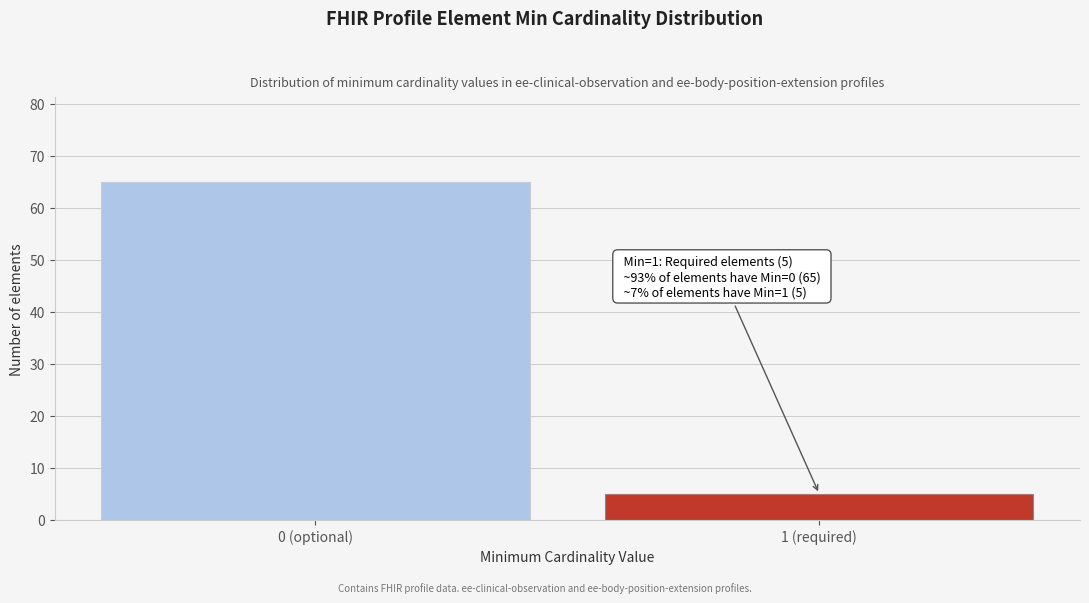

Reading left to right, list all the values displayed in this chart.

0 (optional)=65	1 (required)=5